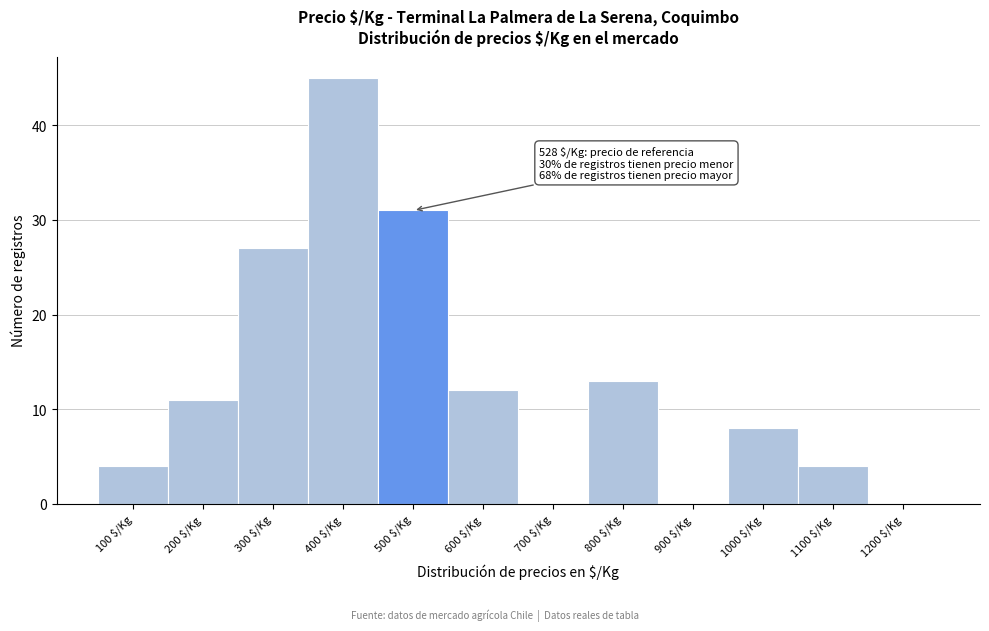

Where is the data nearest to the value 22?

300 $/Kg